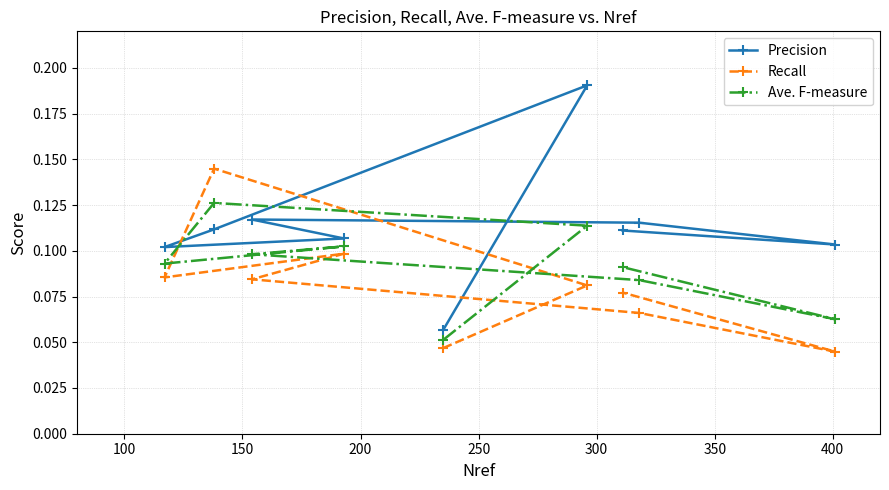

Does the chart display data point markers on the line(s)?

Yes